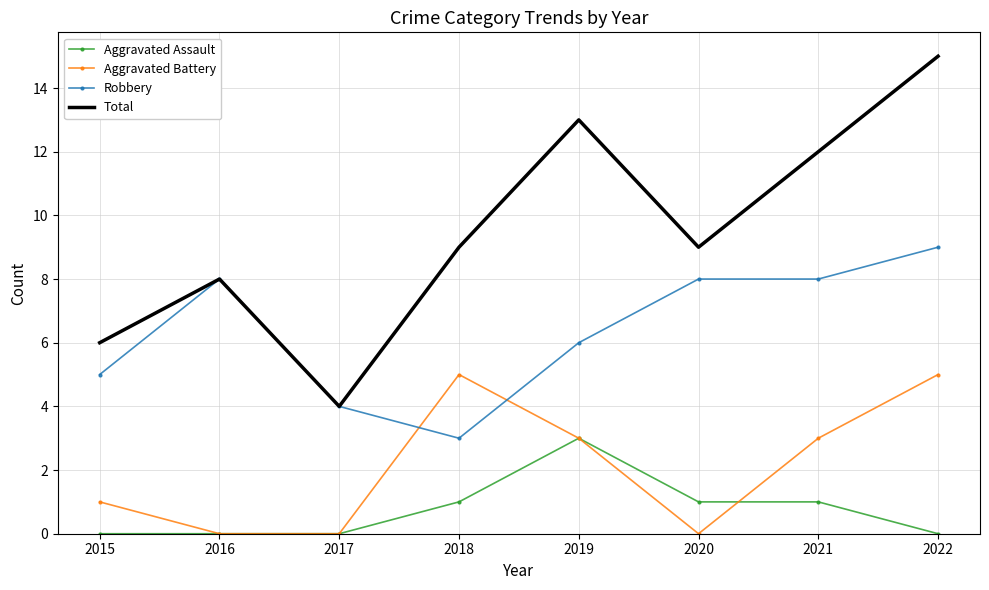

What is the approximate value of Total at 2019?

13